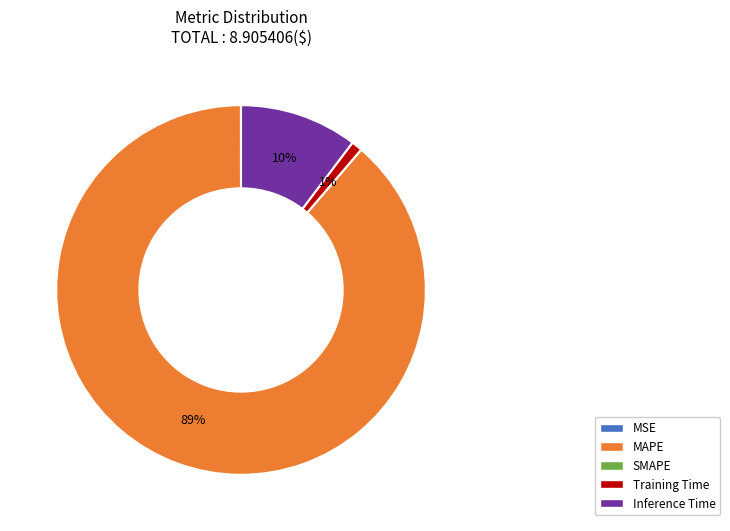

To the nearest percent, what is the combined percentage of MAPE and Training Time?

90%